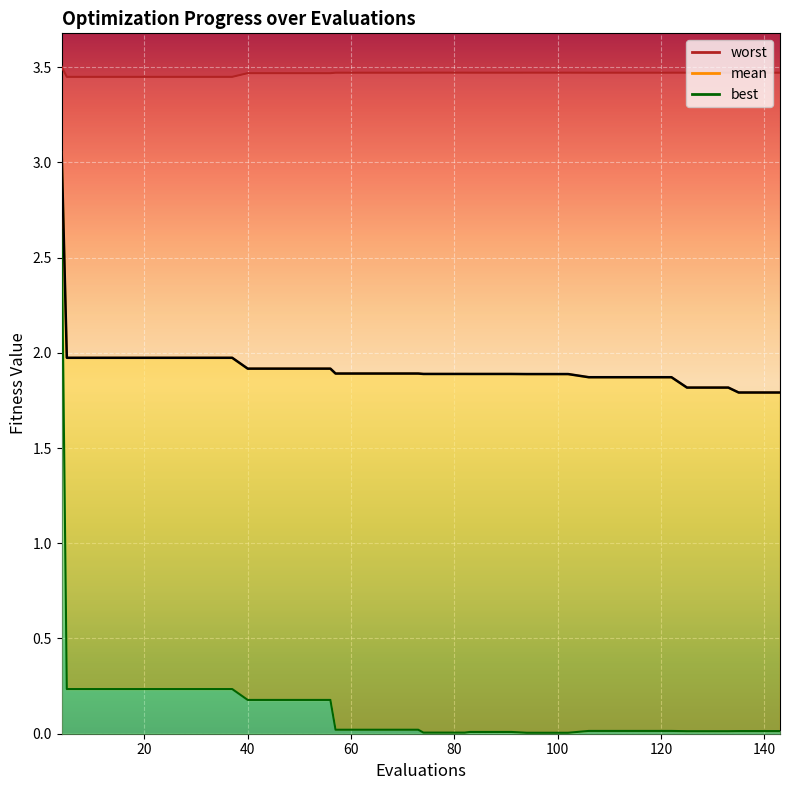

True or false: the data has more than 2 interior local peaks.

False